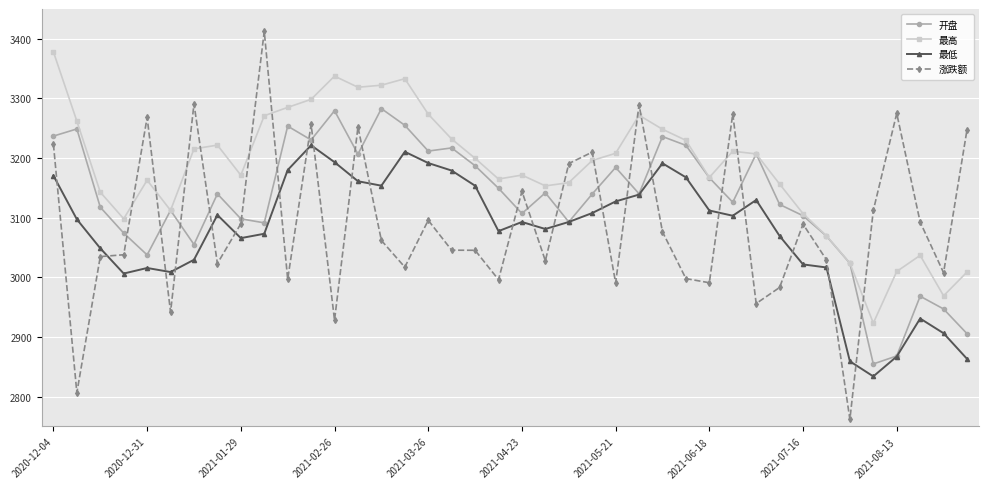

What is the value of the 最高 point at the 4th from the left?

3098.3